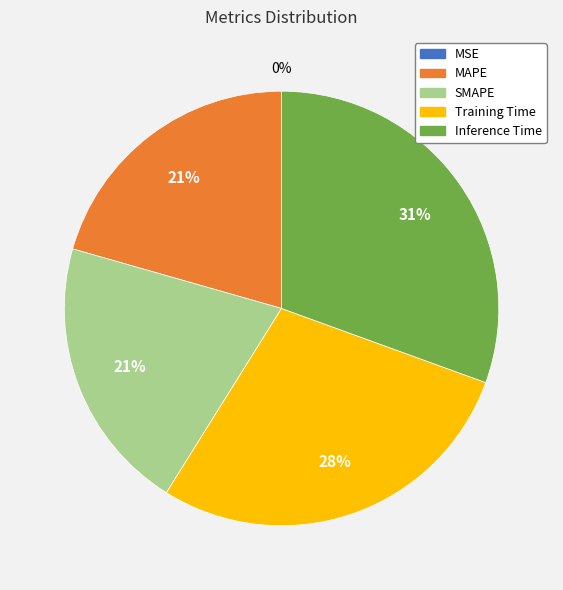

Do Training Time and MAPE together represent more than half of the pie?

No